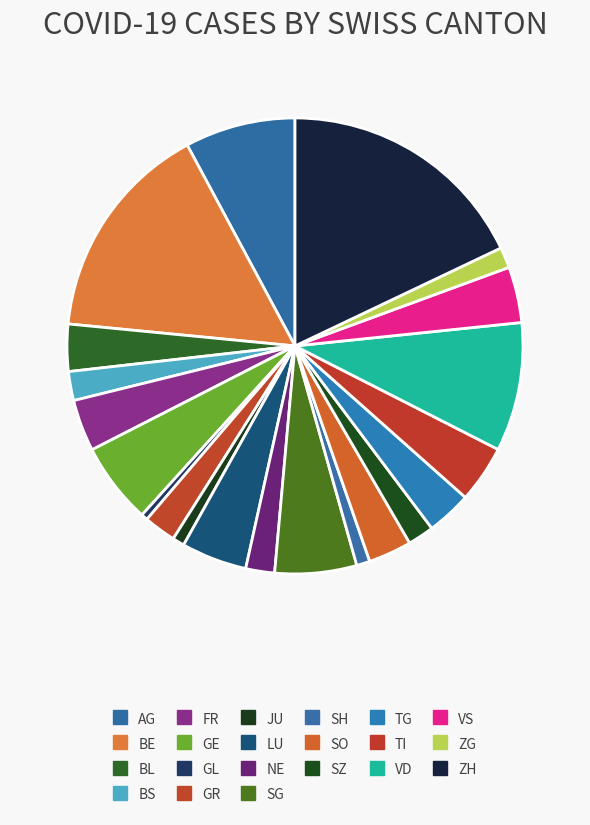

Which category has the biggest portion of the pie?

ZH